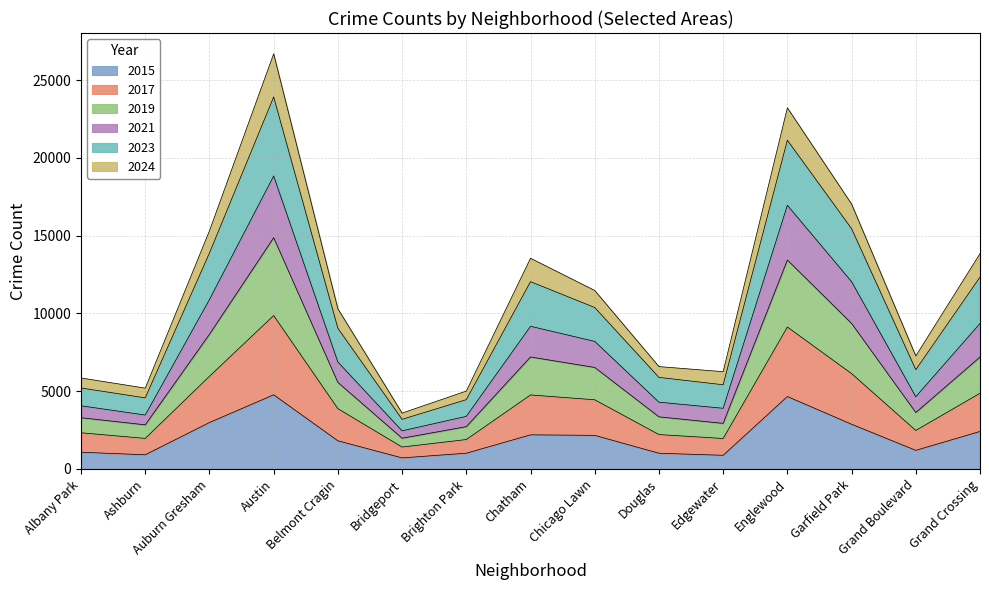

The value of 2019 at Austin is 42104. True or false?

False